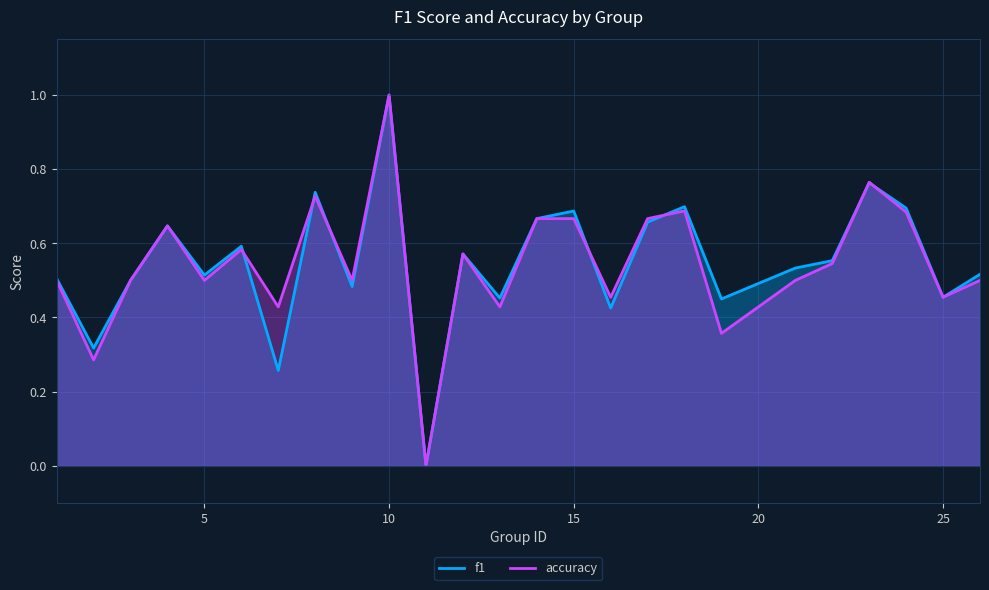

How many accuracy values are between 0 and 1?

25